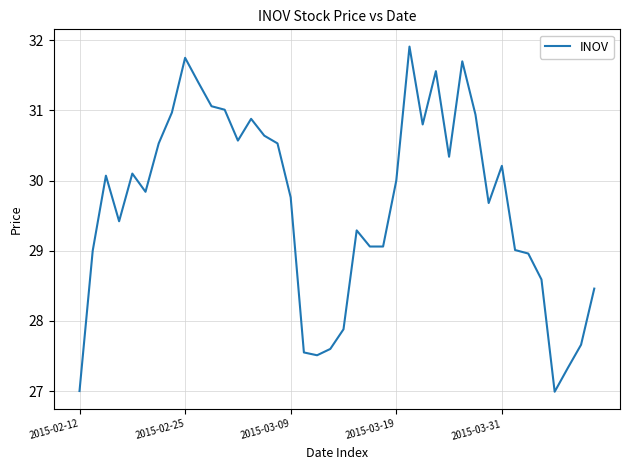

What is the difference between the maximum and minimum values?

4.9